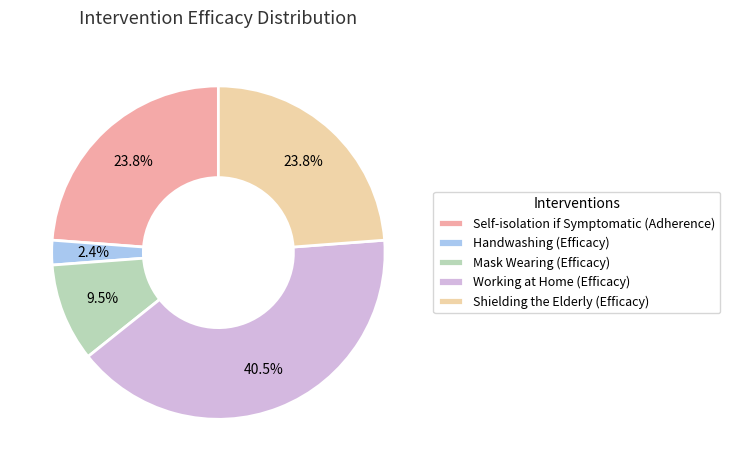

Which category has the biggest portion of the pie?

Working at Home (Efficacy)